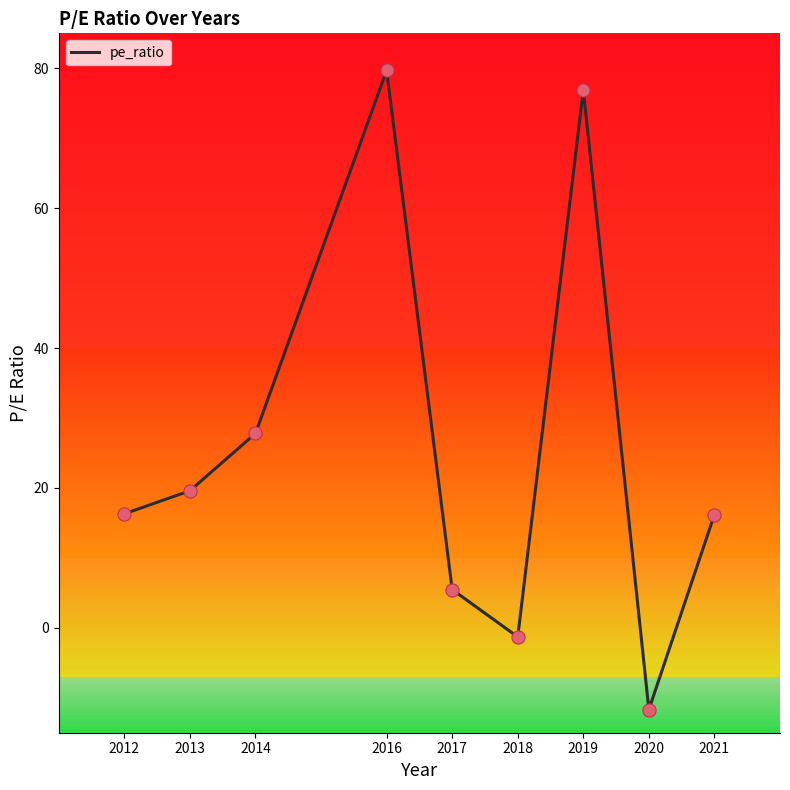

Approximately how many times larger is the value at 2014 compared to 2016?

0.3